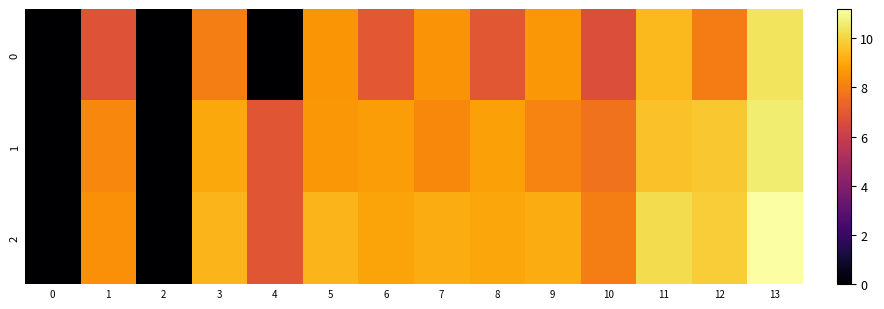

List the series in order of their overall mean, lowest first.

0, 1, 2